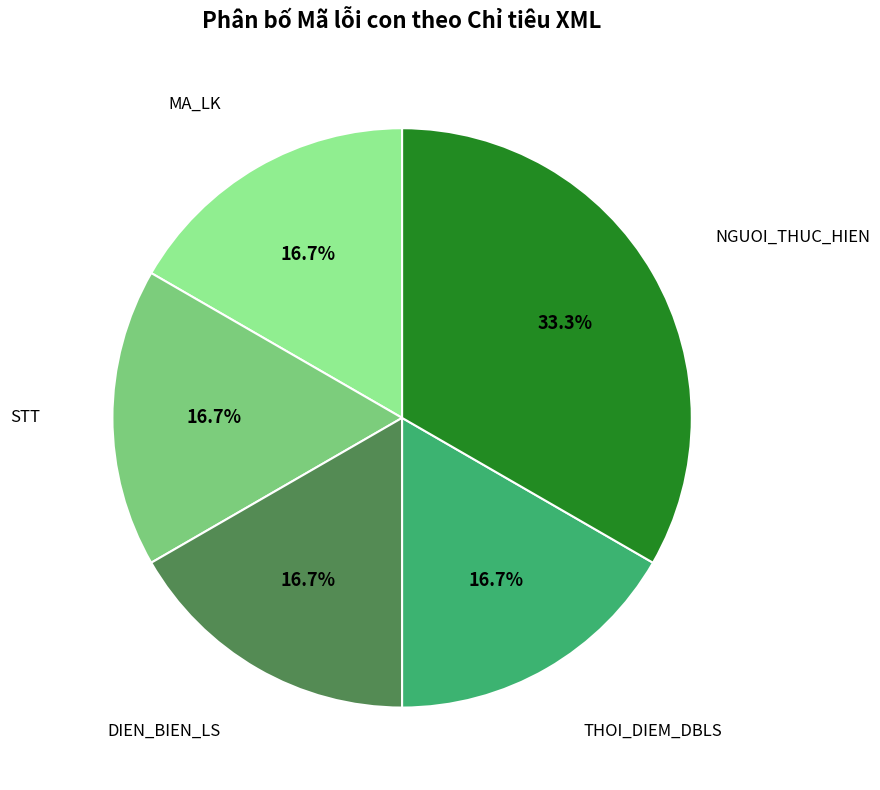

Is there any slice that represents more than half of the pie?

No